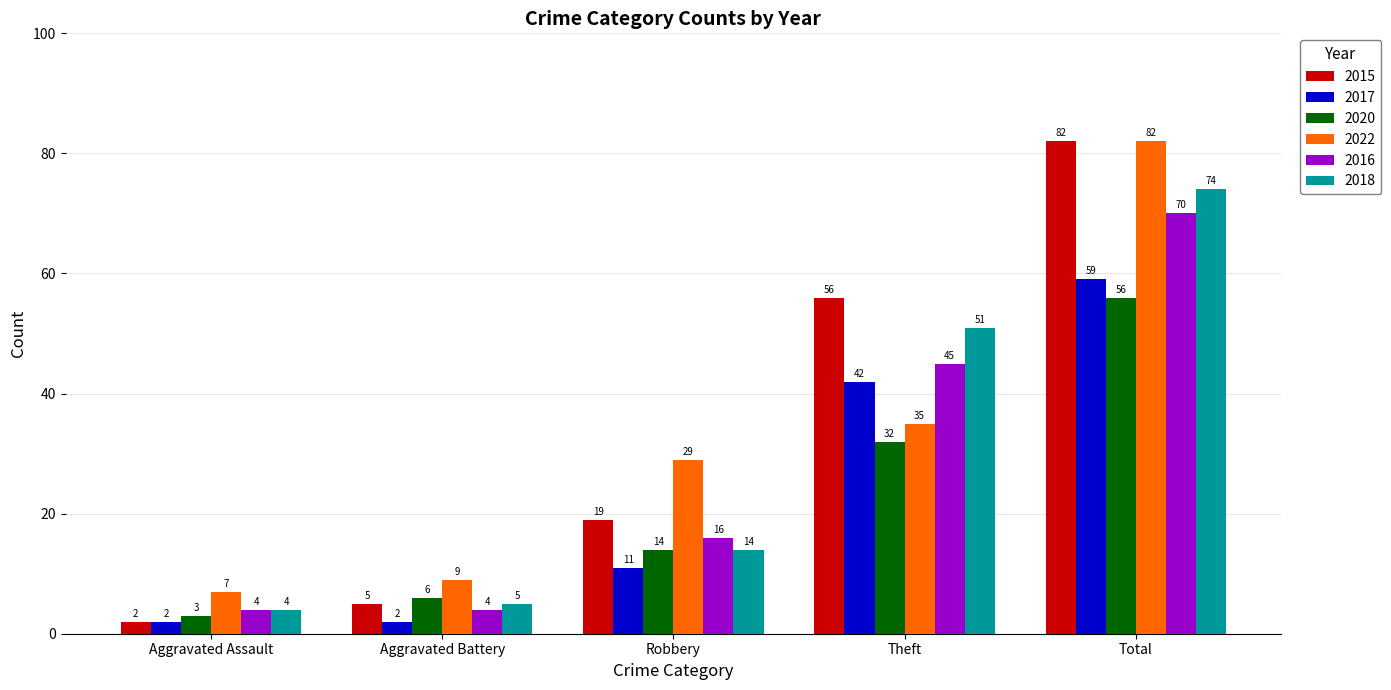

What position from the left is Robbery?

3